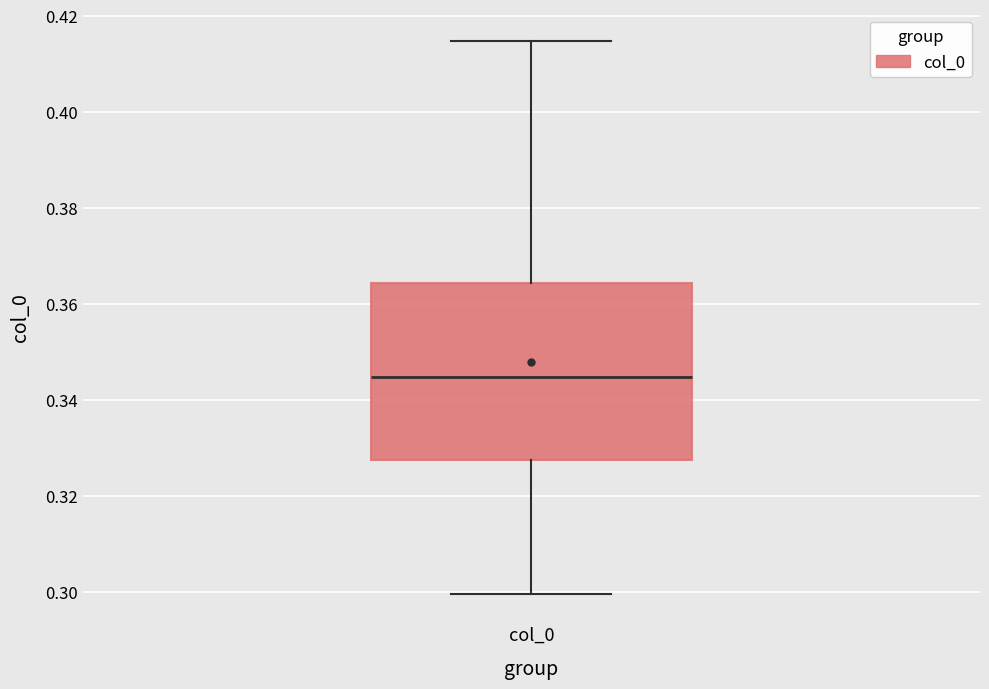

Where does the upper whisker of the box for col_0 end on the y-axis? The values are not printed on the chart, so give them approximately, as read against the axis.

0.414